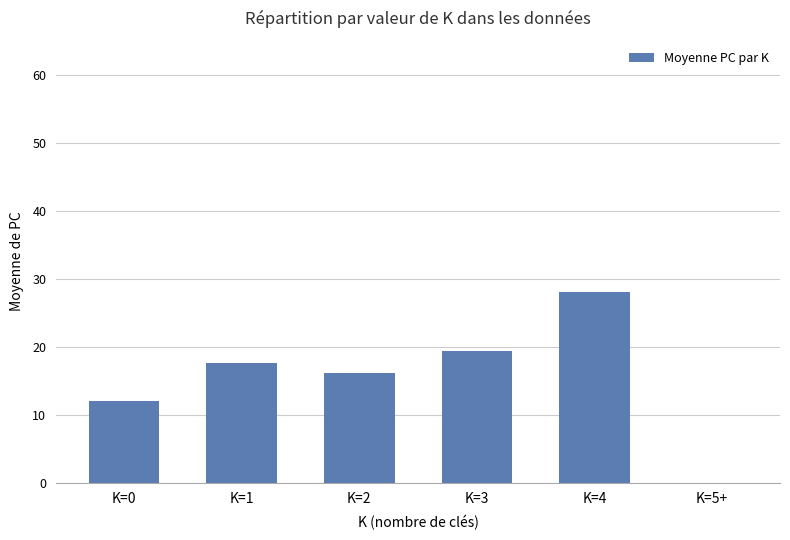

Reading right to left, list all the values displayed in this chart.

0.0	28.0	19.3	16.1	17.6	12.0